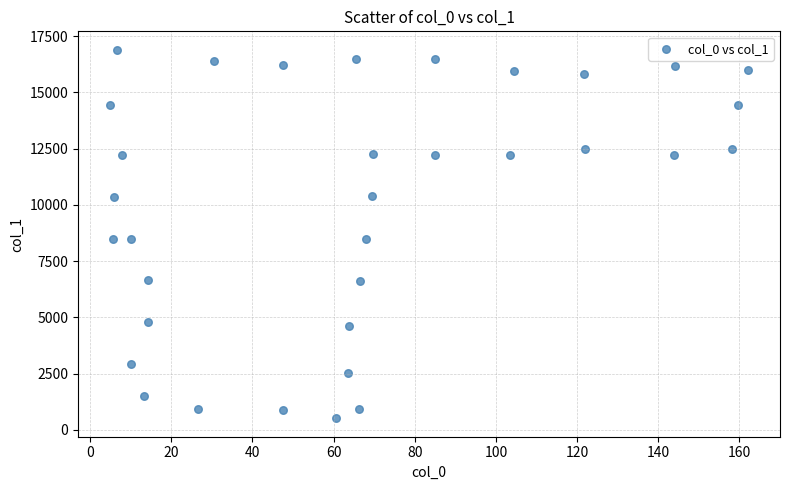

What is the range of X values (max minus min)?

157.2